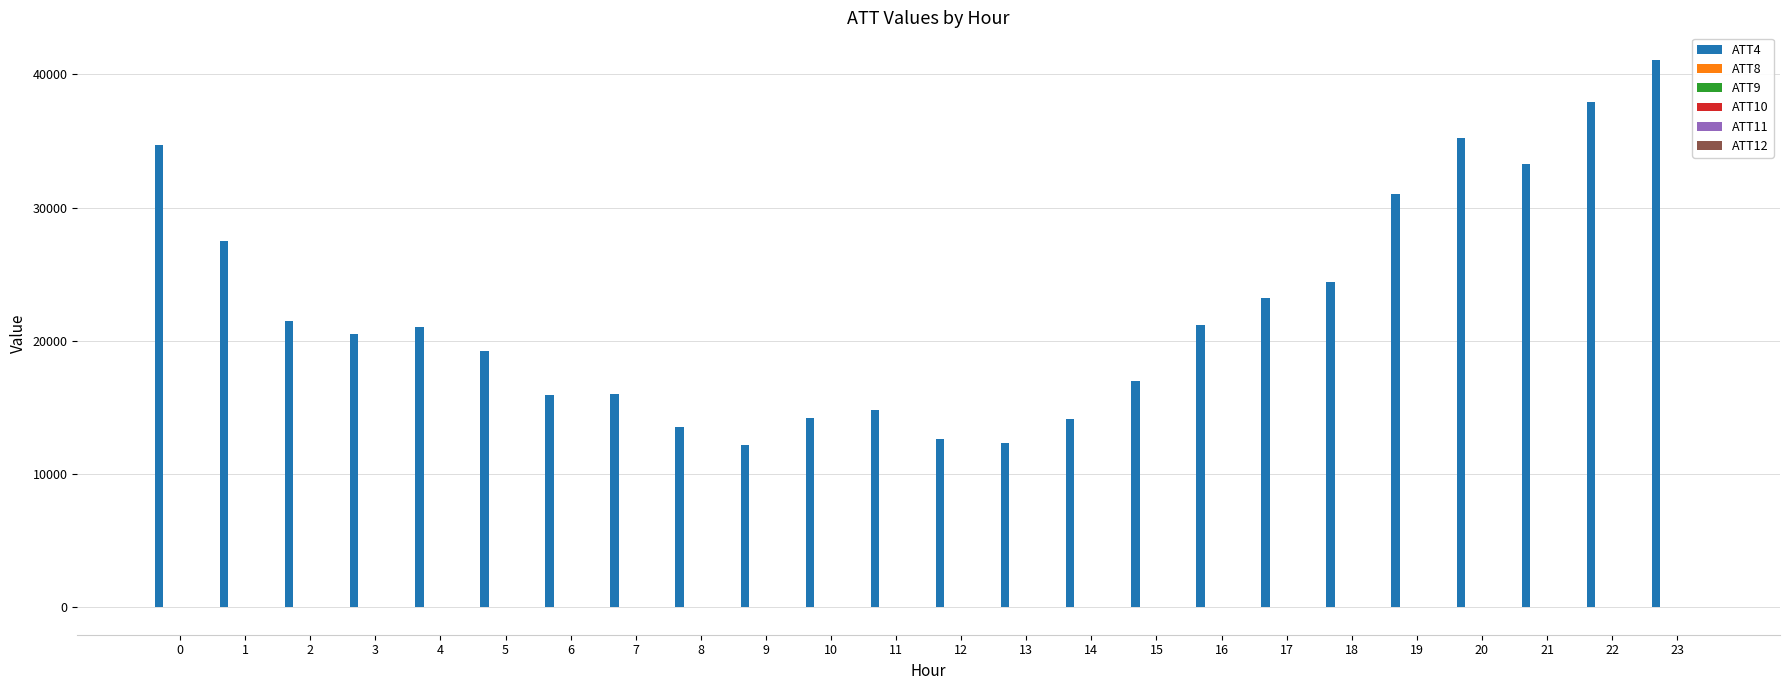

How many data points does each series have?

24